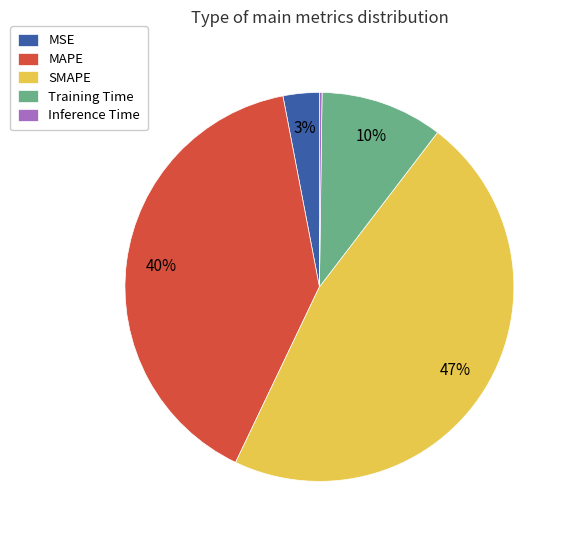

Is MSE the majority of the pie?

No